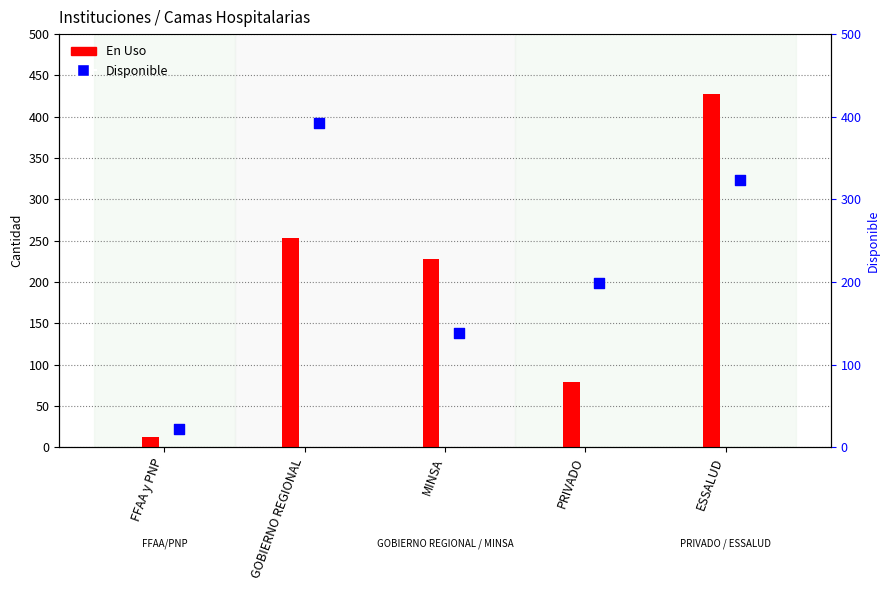

What is the total value across all series at ESSALUD?

751